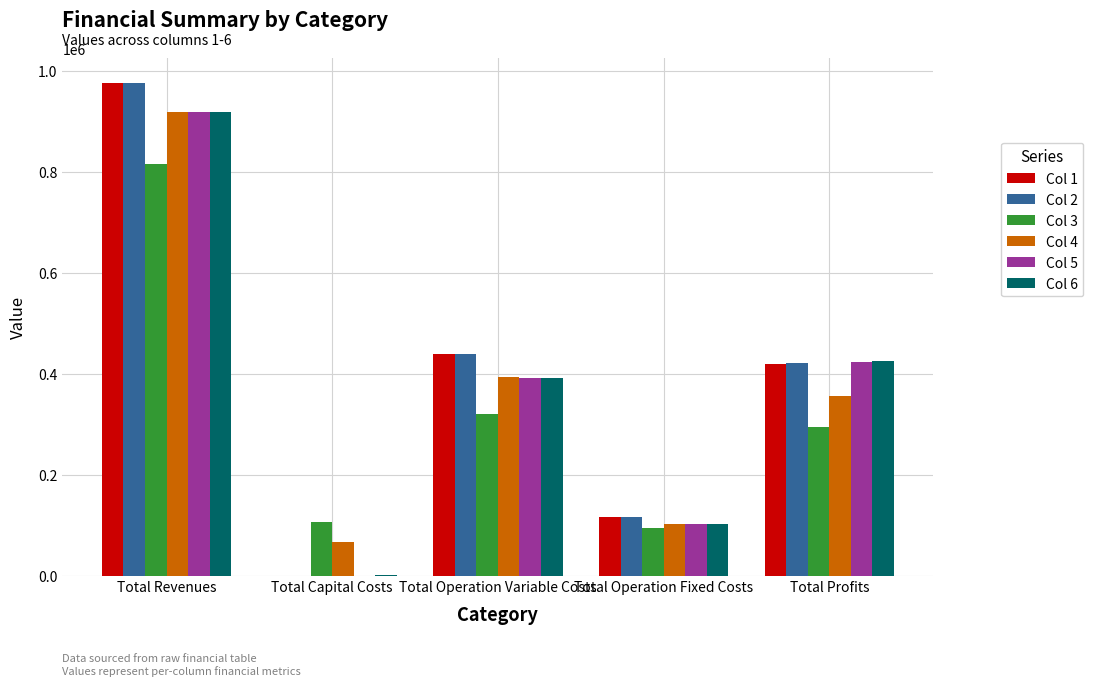

At which label does Col 1 first exceed 419314?

Total Revenues